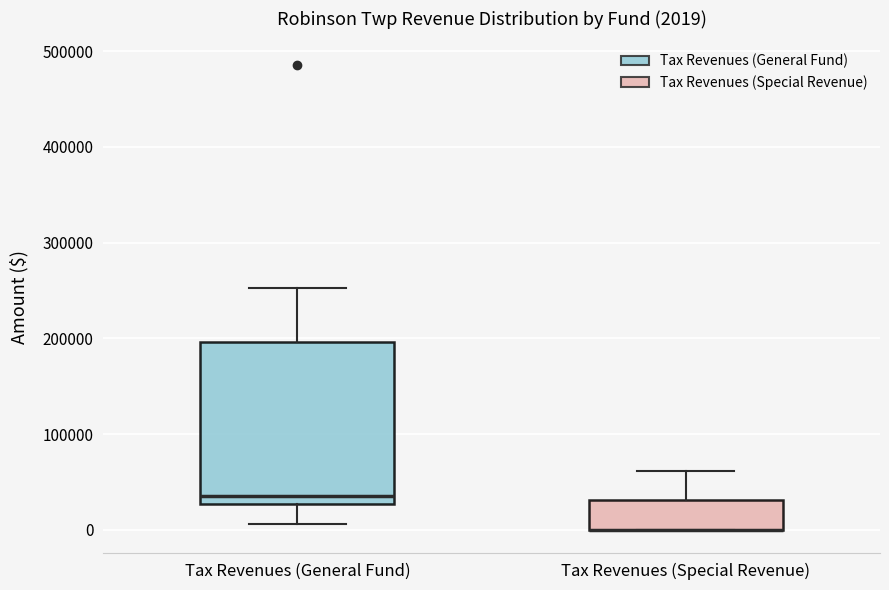

Which box is the tallest, from its lower edge to its upper edge?

Tax Revenues (General Fund)